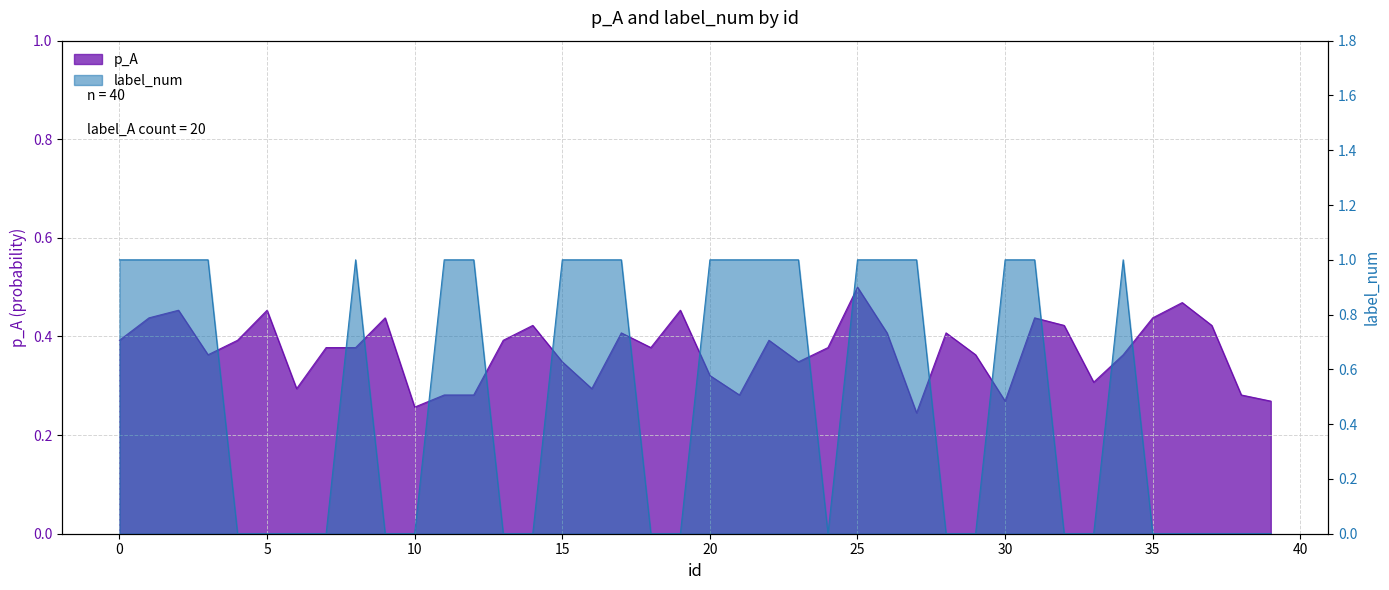

What is the value of the label_num point at the 23rd from the left?

1.0